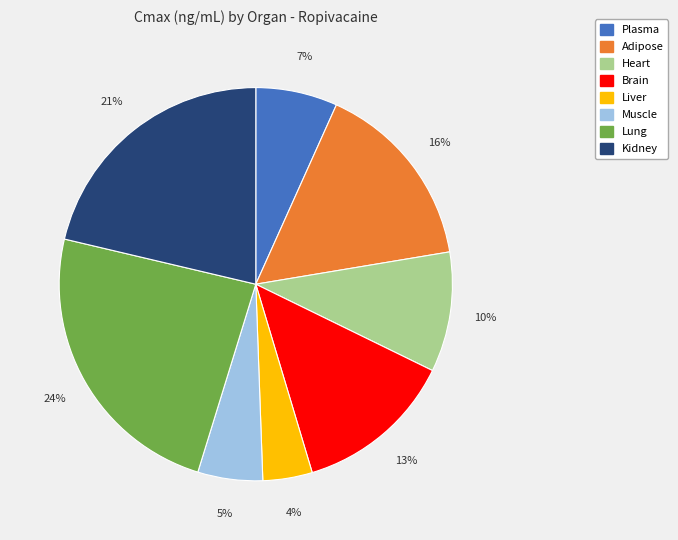

Is Kidney the majority of the pie?

No